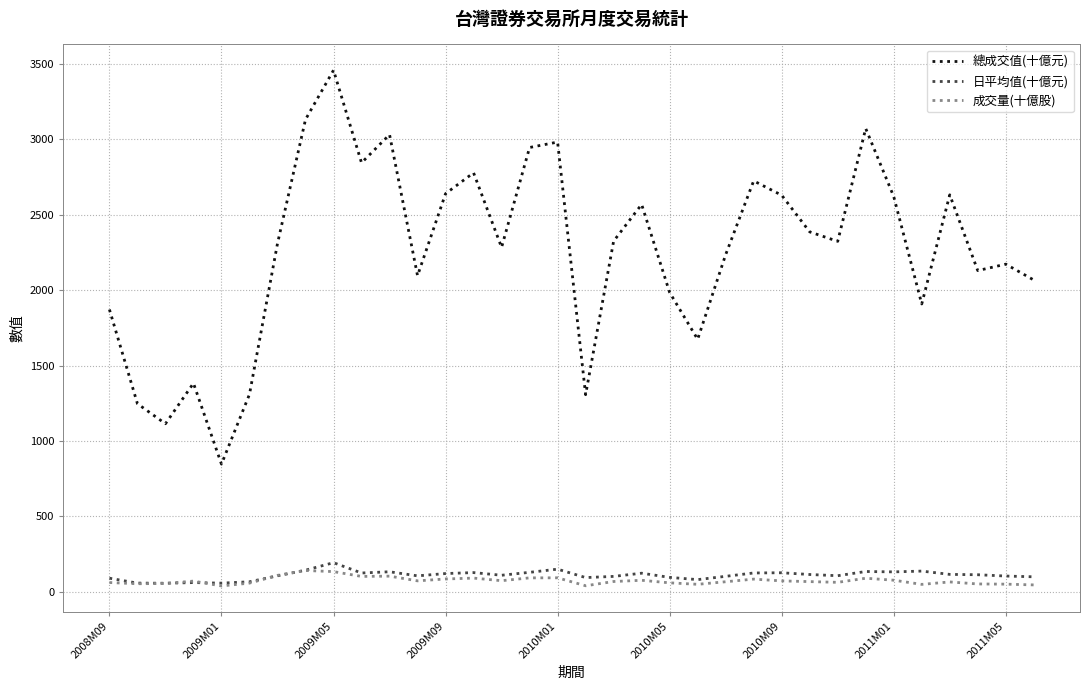

Which series has the largest range (max minus min)?

總成交值(十億元)